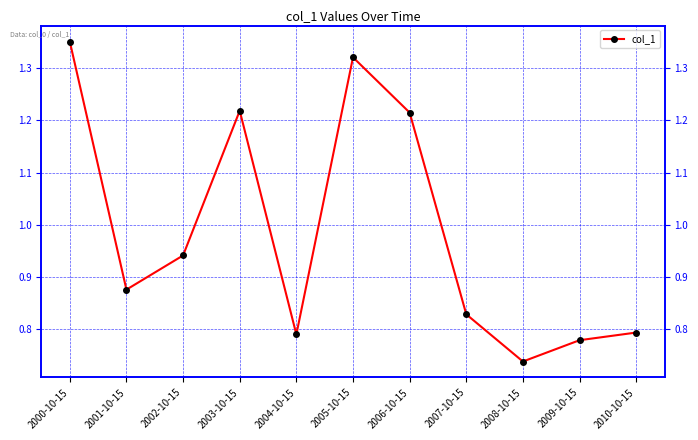

Reading left to right, transcribe all the data shown in this chart.

2000-10-15=1.4	2001-10-15=0.9	2002-10-15=0.9	2003-10-15=1.2	2004-10-15=0.8	2005-10-15=1.3	2006-10-15=1.2	2007-10-15=0.8	2008-10-15=0.7	2009-10-15=0.8	2010-10-15=0.8